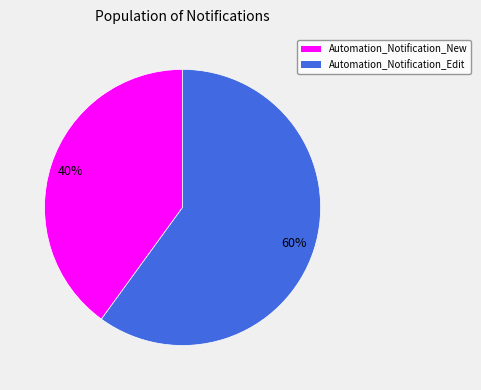

How many slices are in this pie chart?

2